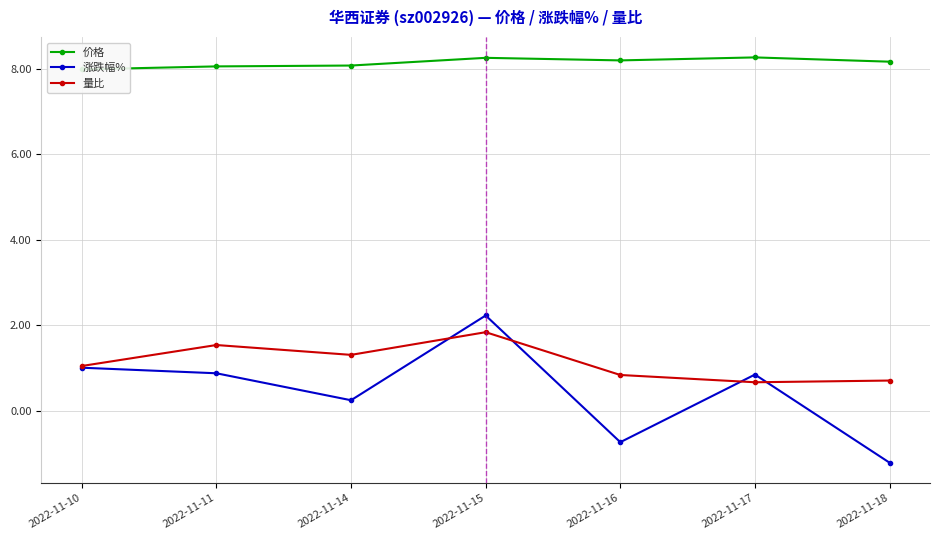

In 价格, how many points are higher than both neighbors (excluding endpoints)?

2